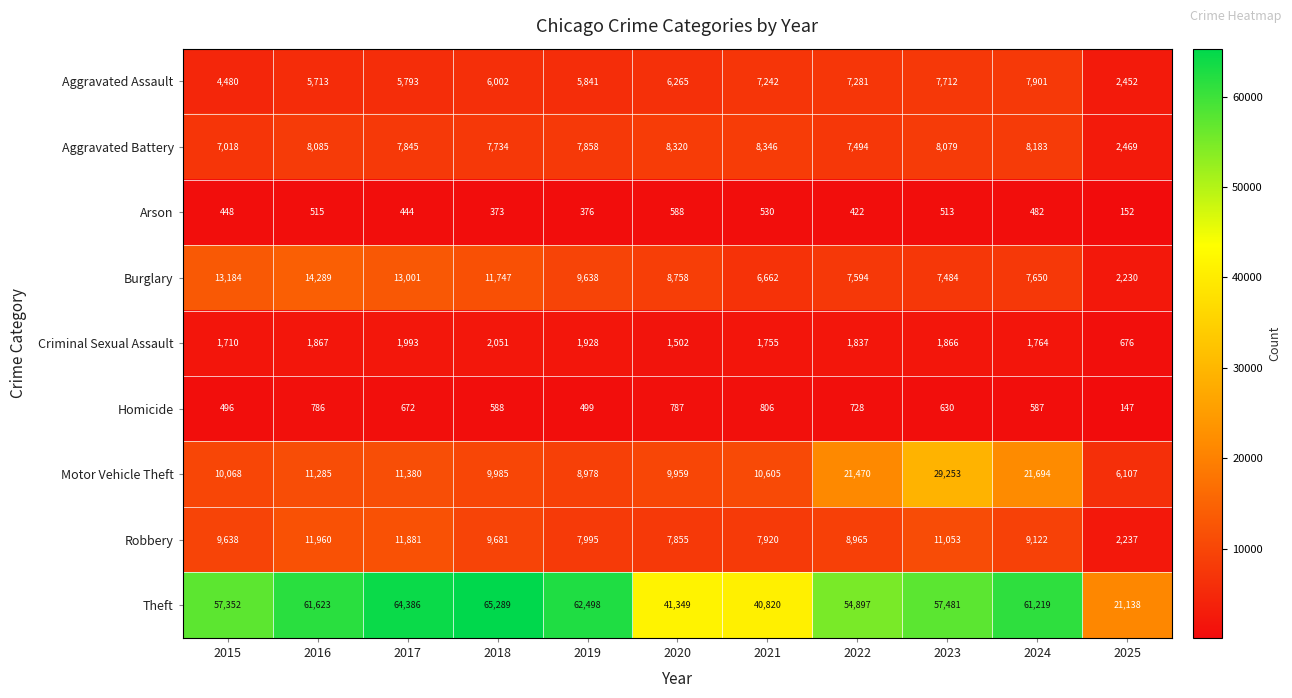

At which category is the sum across all series the highest?

2023